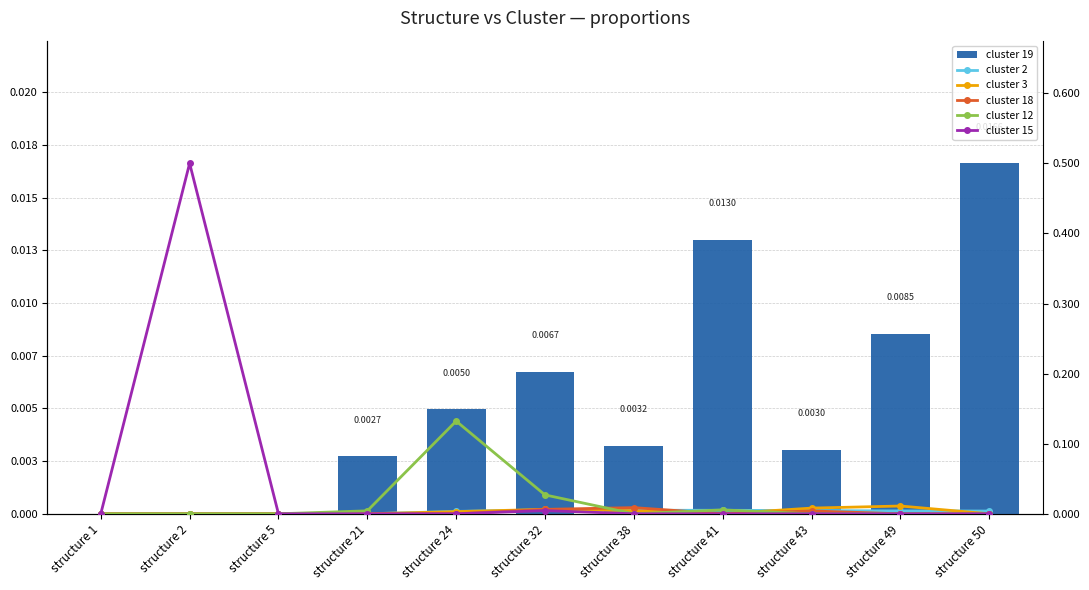

What is the difference between the maximum and minimum values in the cluster 12 series?

0.1